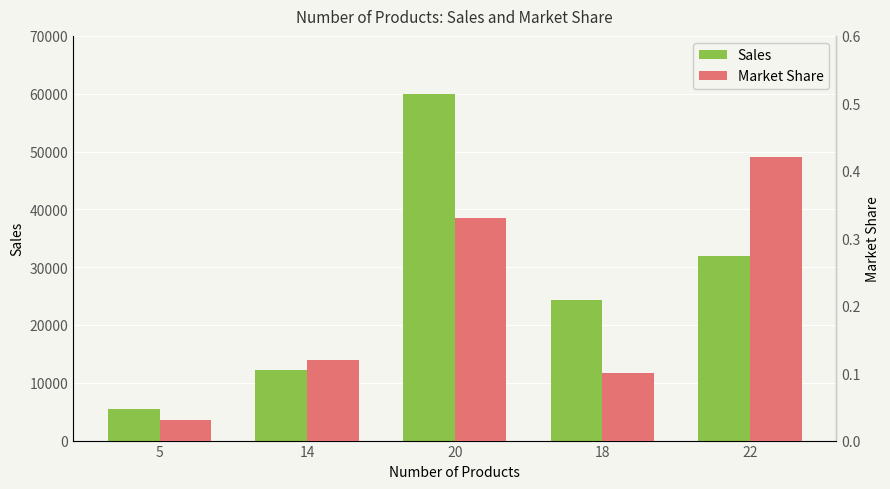

At which category is the sum across all series the highest?

20